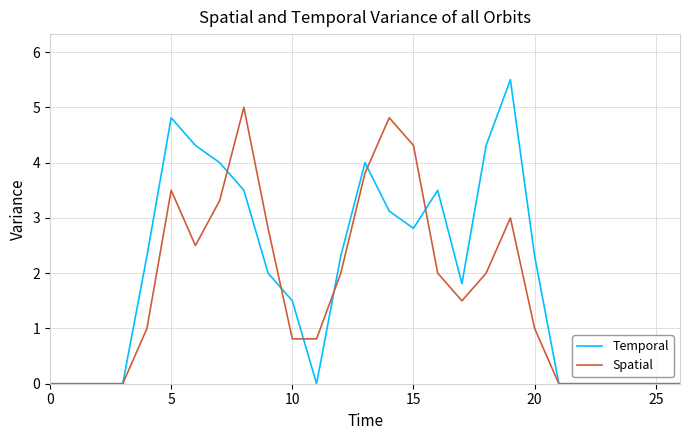

Which series has the widest spread of values?

Temporal